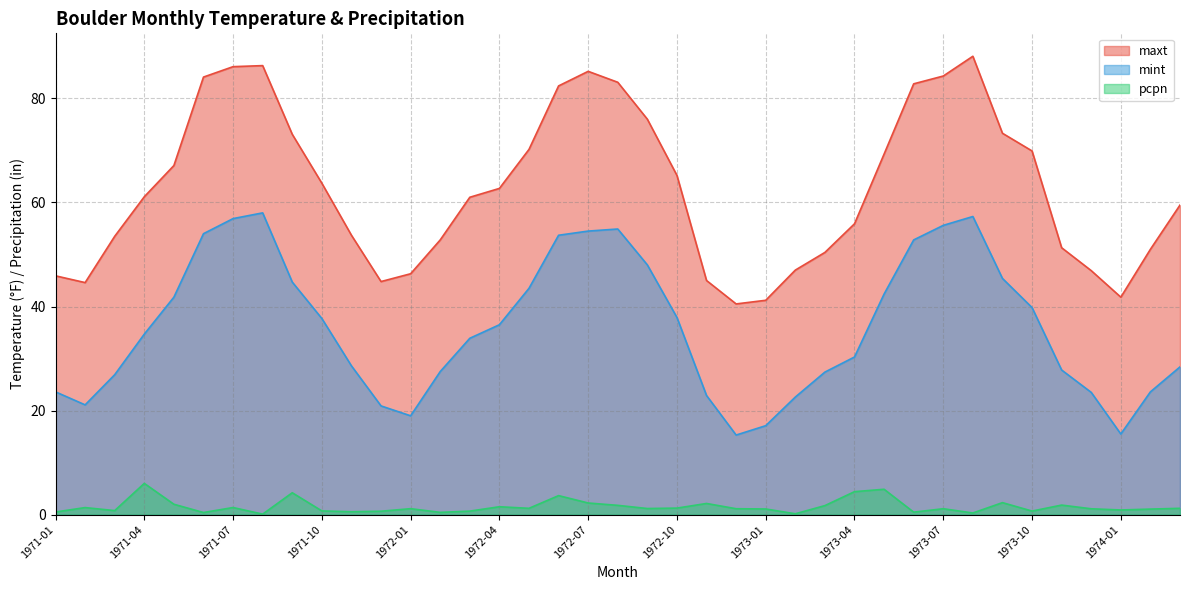

What is the sum of all mint values?

1406.0